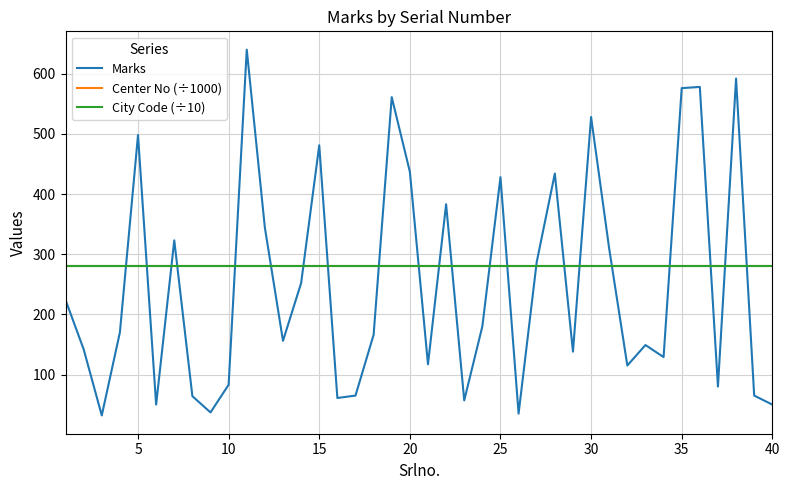

Which series has the largest range (max minus min)?

Marks